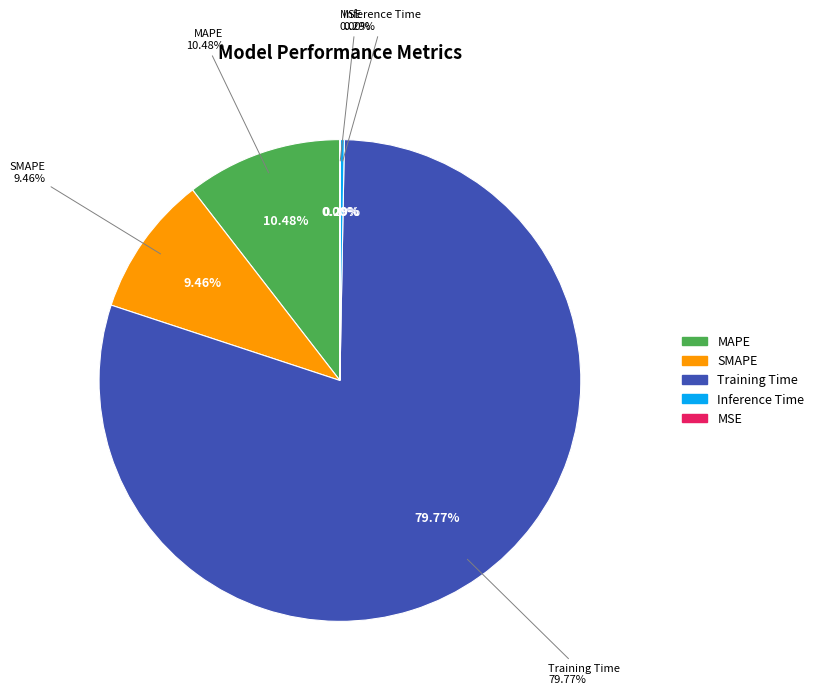

Rank the categories by value from lowest to highest.

MSE, Inference Time, SMAPE, MAPE, Training Time